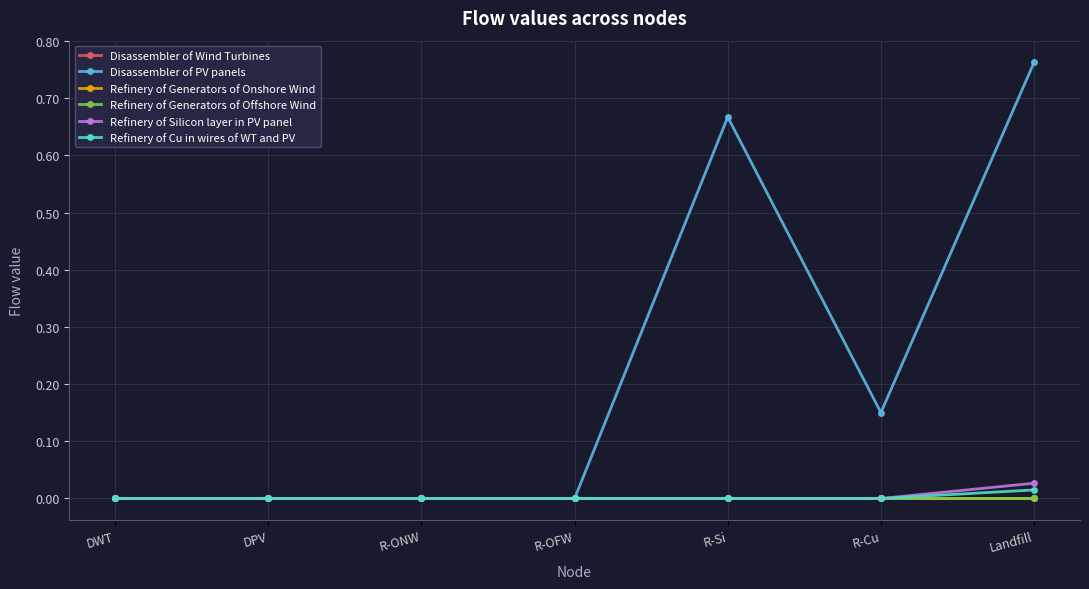

The value of Refinery of Generators of Offshore Wind at R-Cu is 0.0. True or false?

True